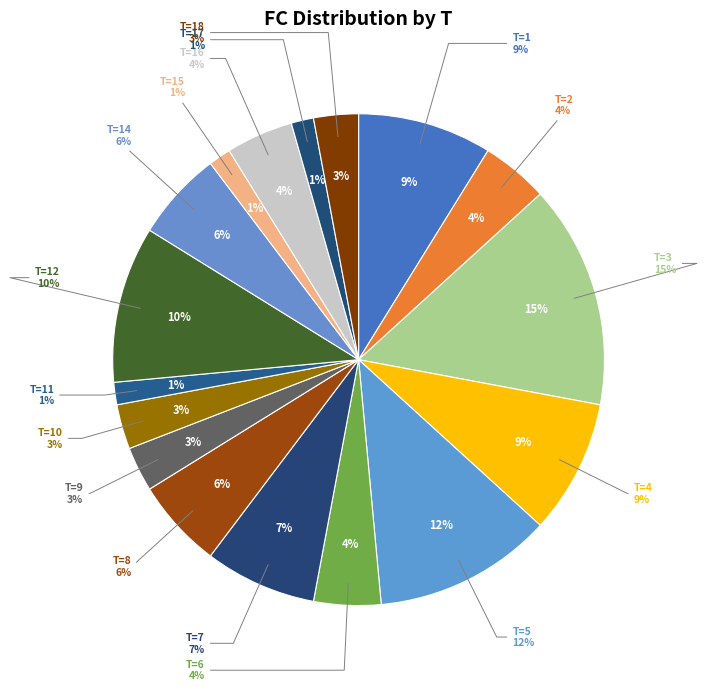

Is it true that 9 is 3% of the pie?

True